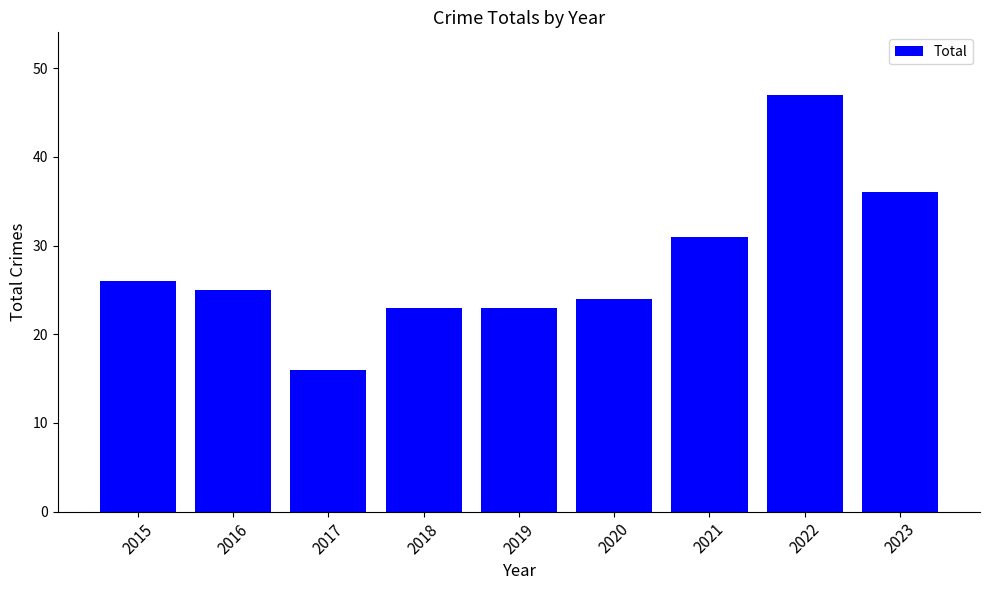

Which category has the highest value across all series?

2022